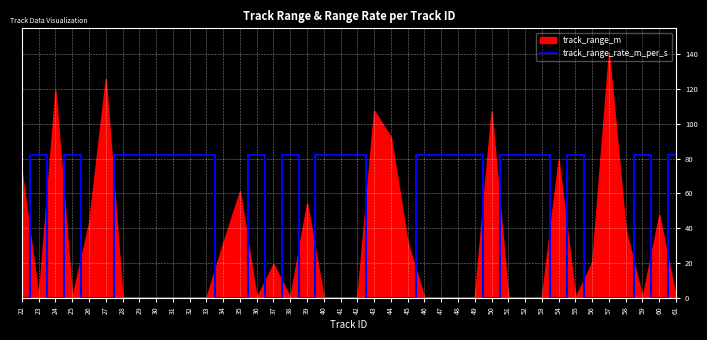

True or false: the data shows 110.6 at 23.

False